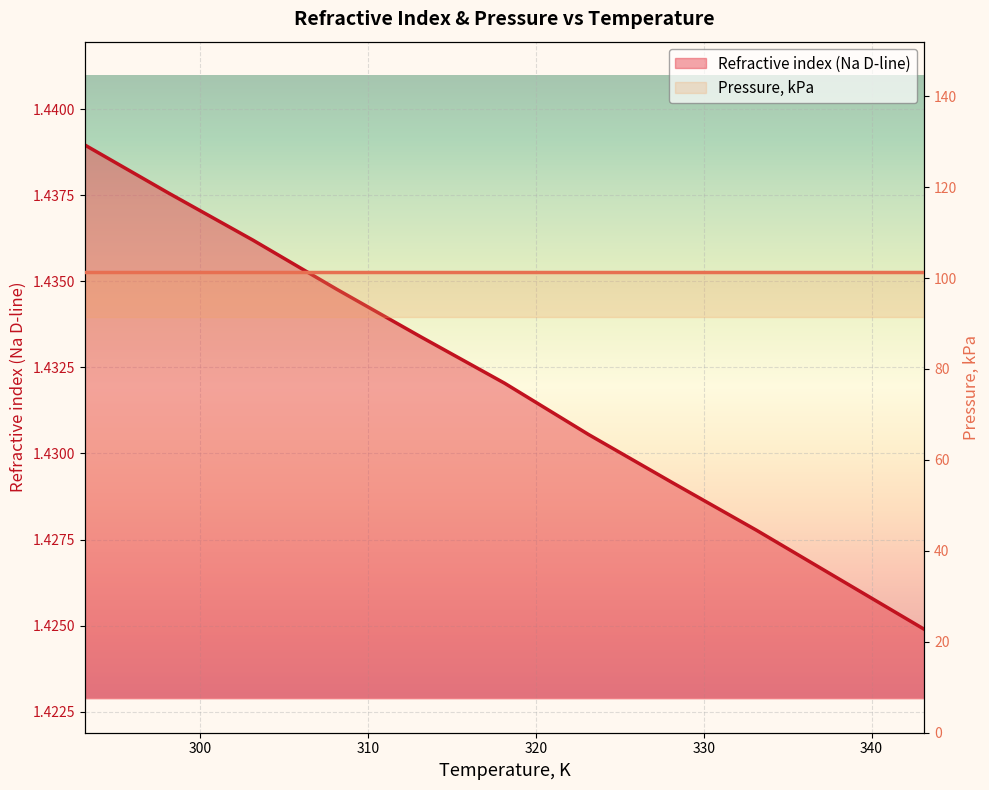

True or false: Refractive index (Na D-line) and Pressure, kPa intersect in this chart.

False